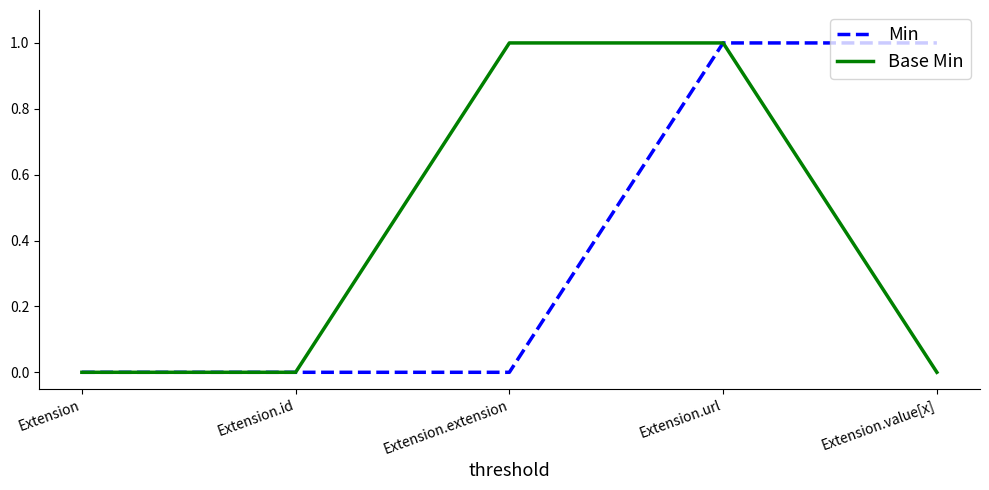

Rank the series at Extension.extension from lowest to highest value.

Min, Base Min